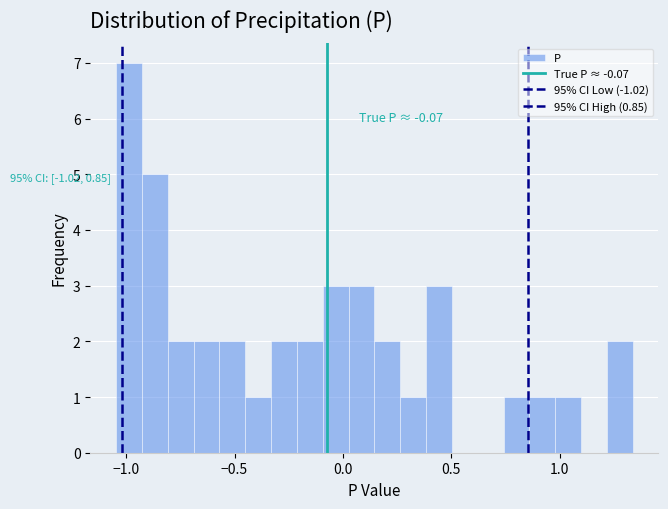

Read against the x-axis, roughly where is the centre of the tallest bar?

-1.00